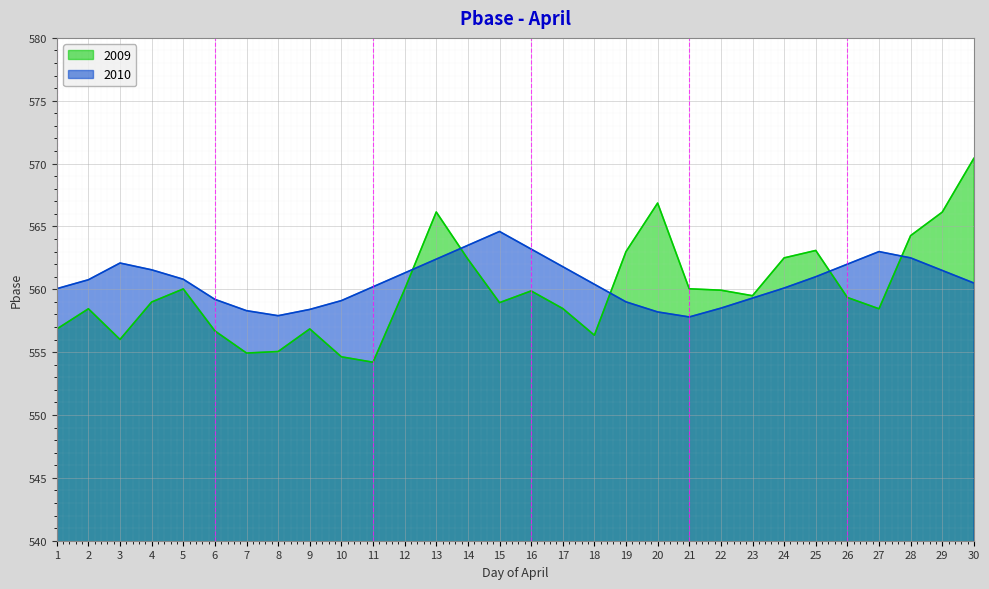

How many interior local peaks does the 2009 series have?

7